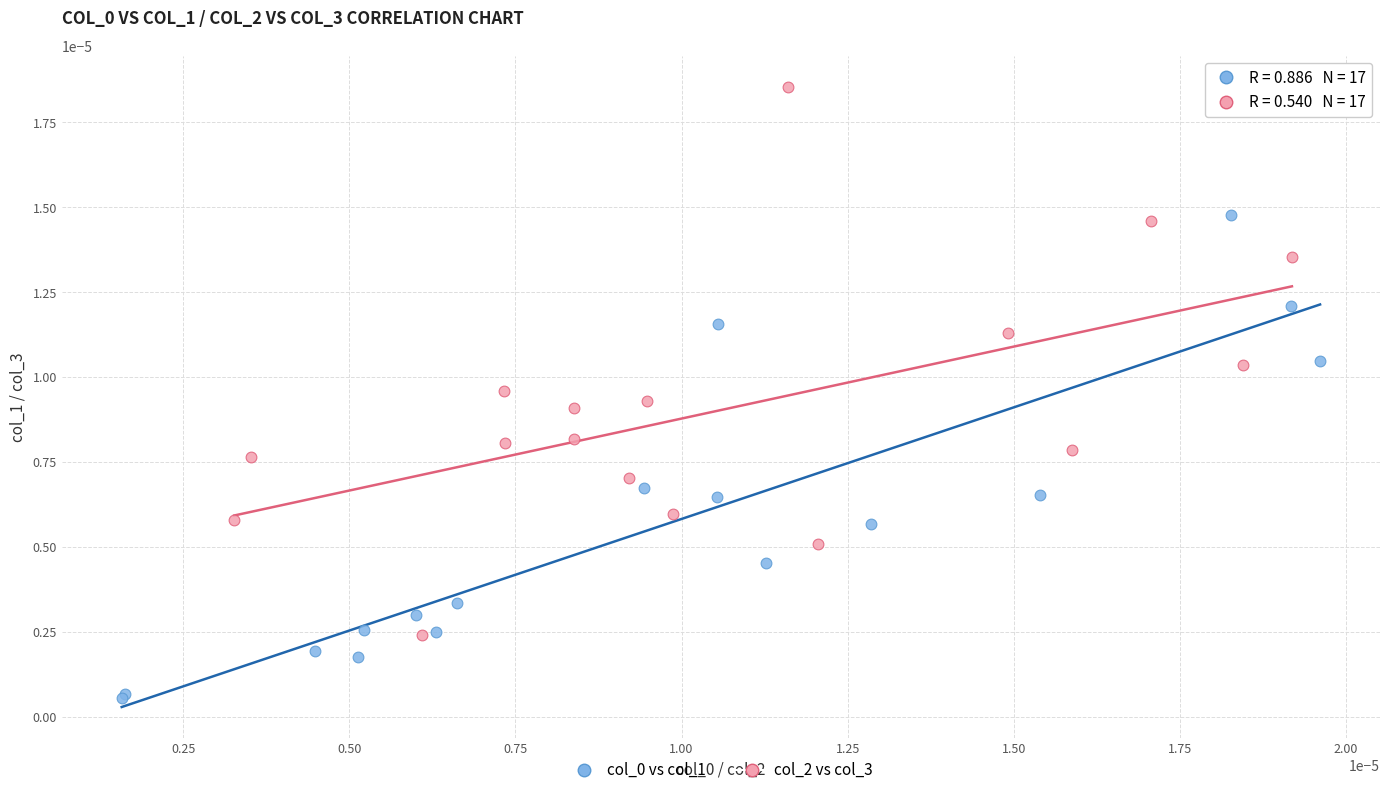

Which series has the largest Y range (max minus min)?

col_2 vs col_3